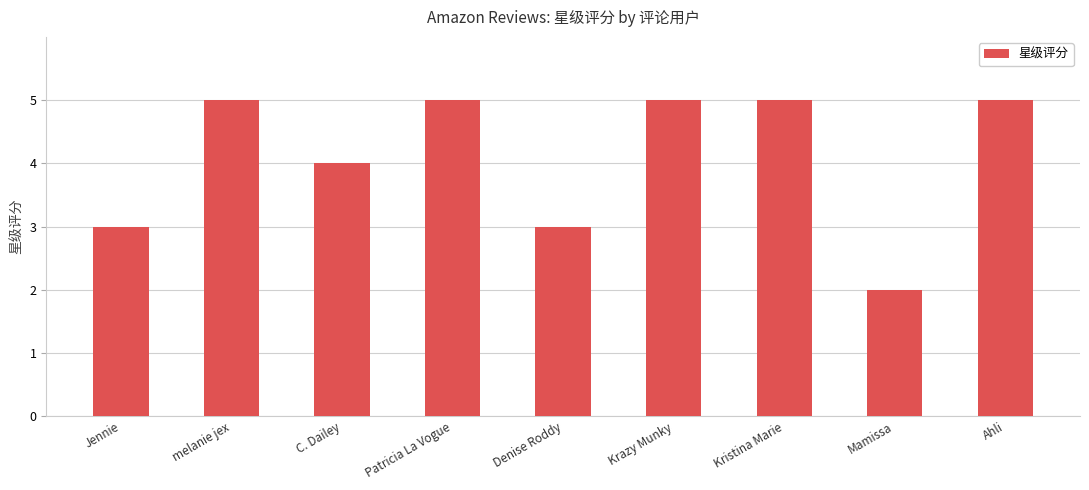

Reading left to right, what are all the values shown in this chart?

Jennie=3	melanie jex=5	C. Dailey=4	Patricia La Vogue=5	Denise Roddy=3	Krazy Munky=5	Kristina Marie=5	Mamissa=2	Ahli=5